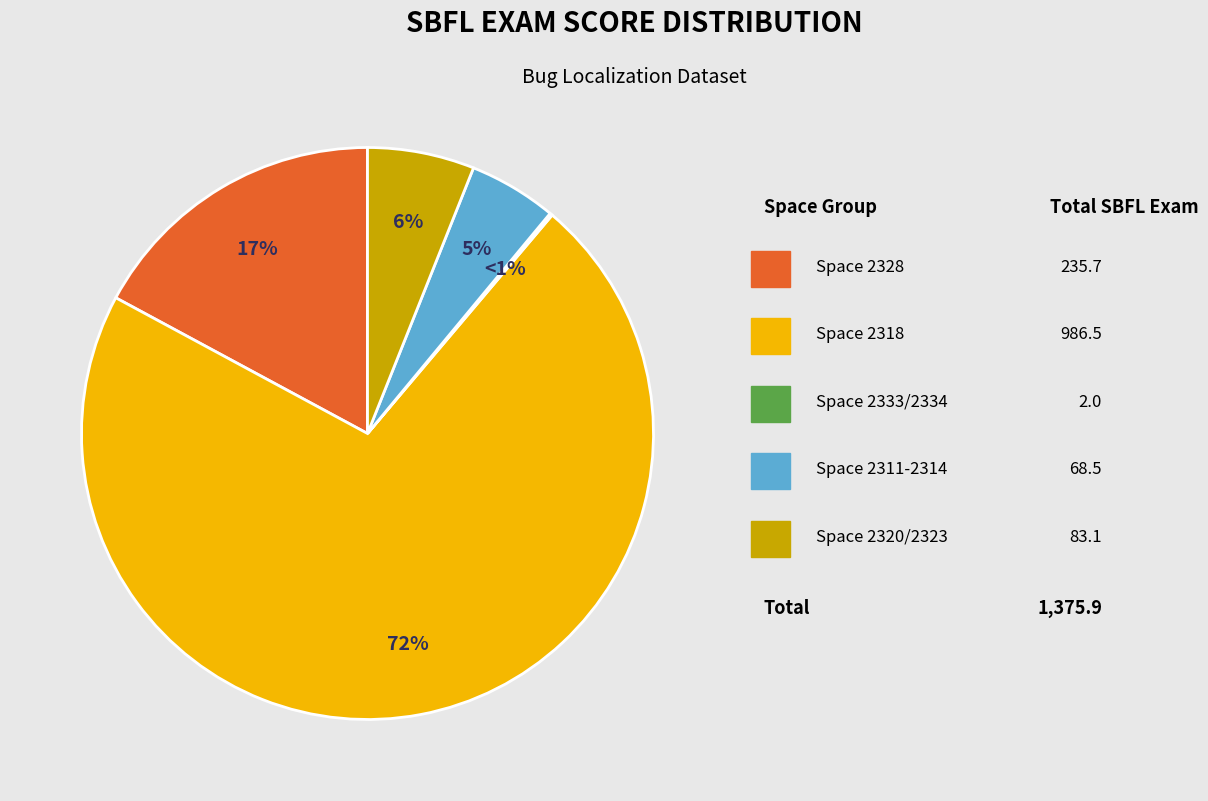

Is 2318 the majority of the pie?

No